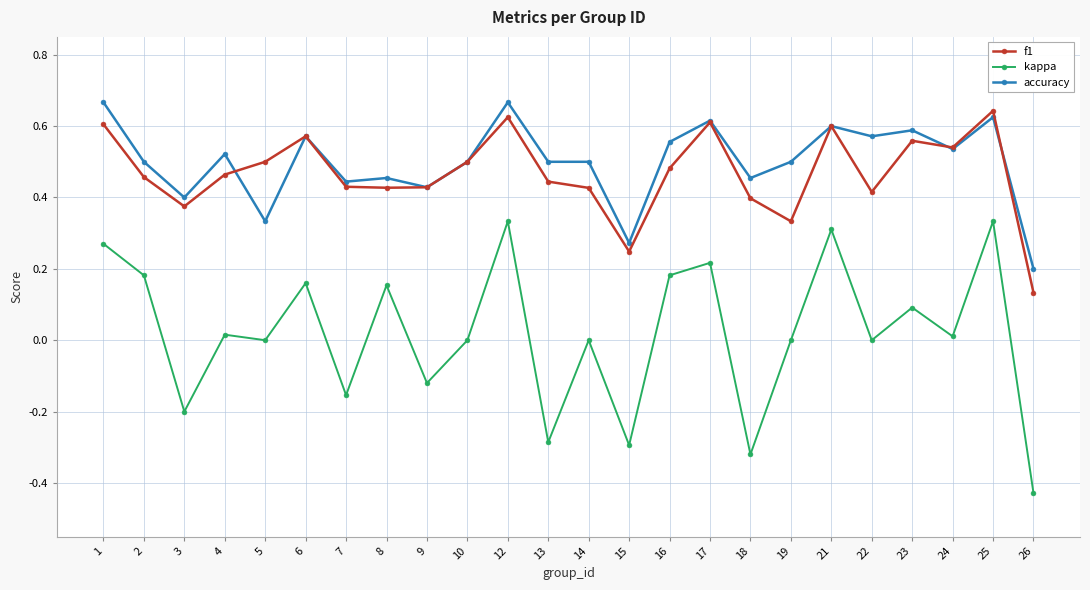

Which series has the largest range (max minus min)?

kappa